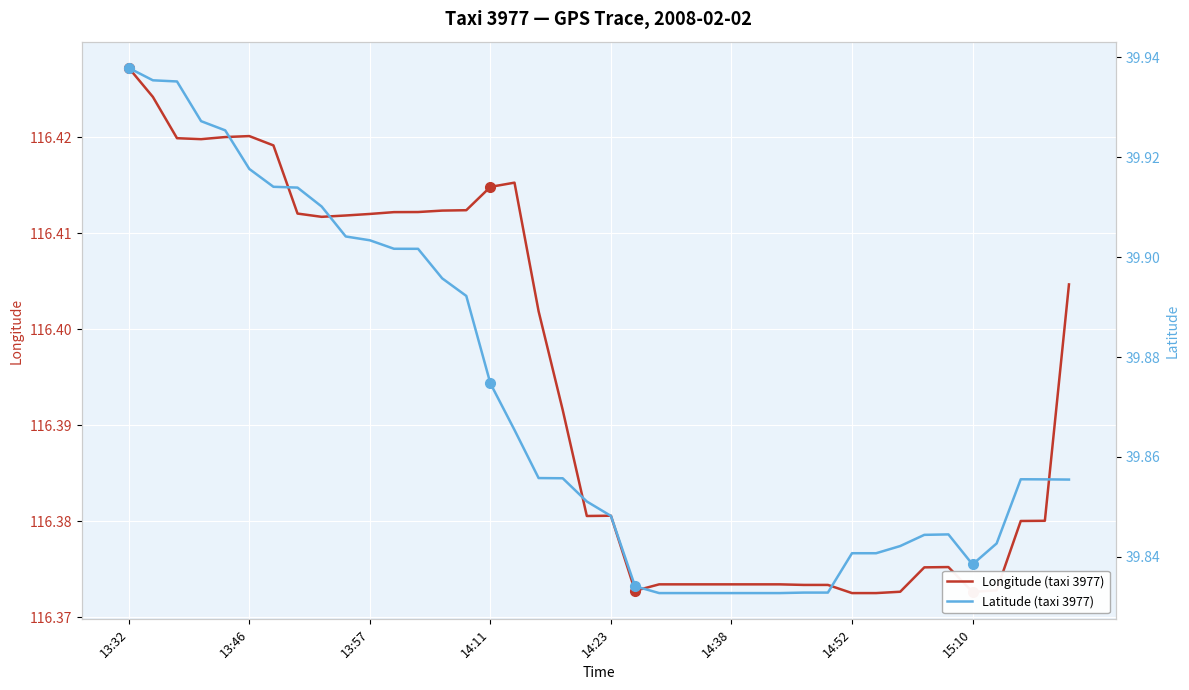

Rank the series by their maximum value, from lowest to highest.

Latitude (taxi 3977), Longitude (taxi 3977)